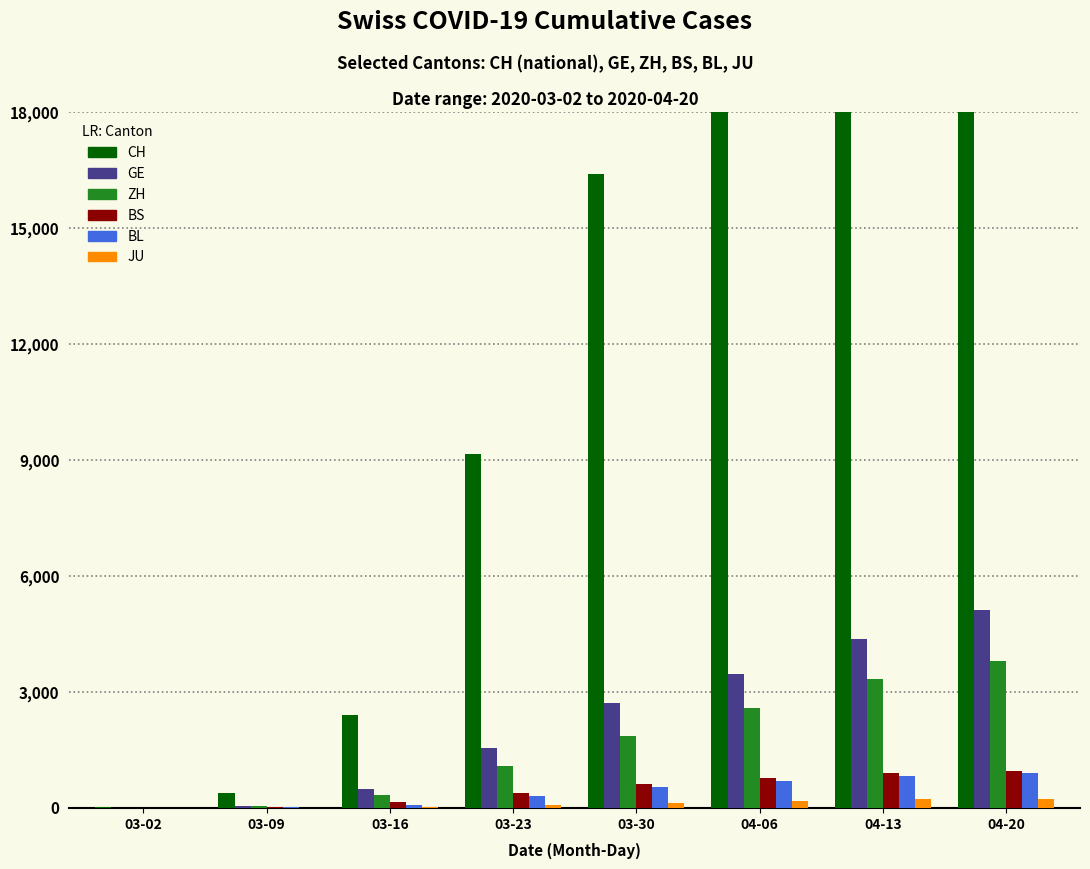

The value of JU at 03-02 is 0. True or false?

False